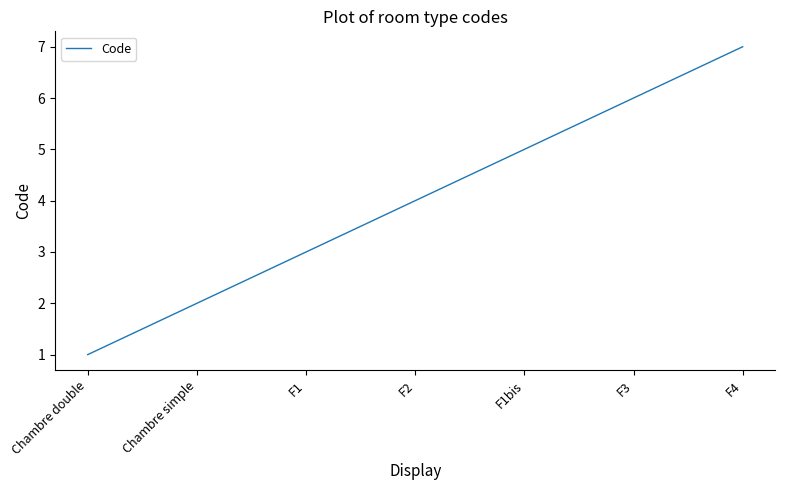

Where is the data nearest to the value 4?

F2